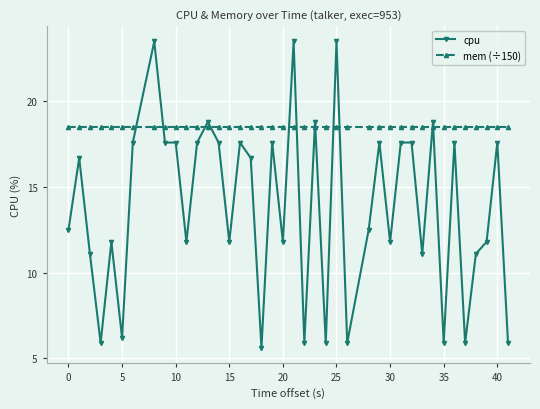

Which series has the largest range (max minus min)?

cpu